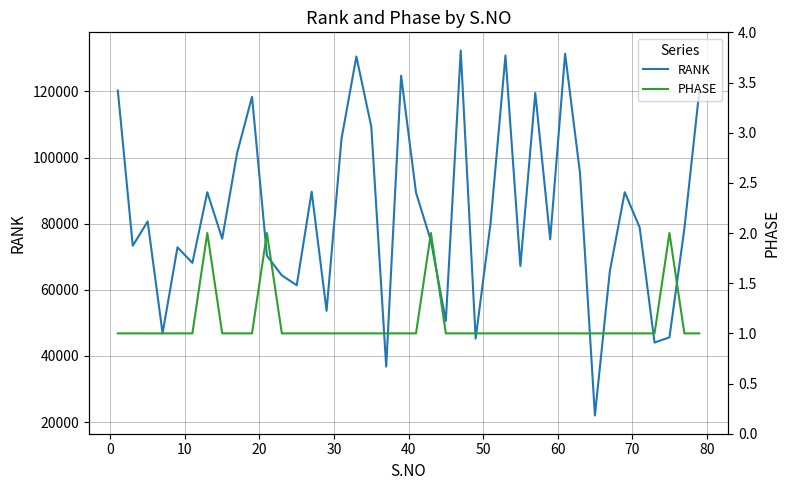

List the series in order of their peak value, highest first.

RANK, PHASE